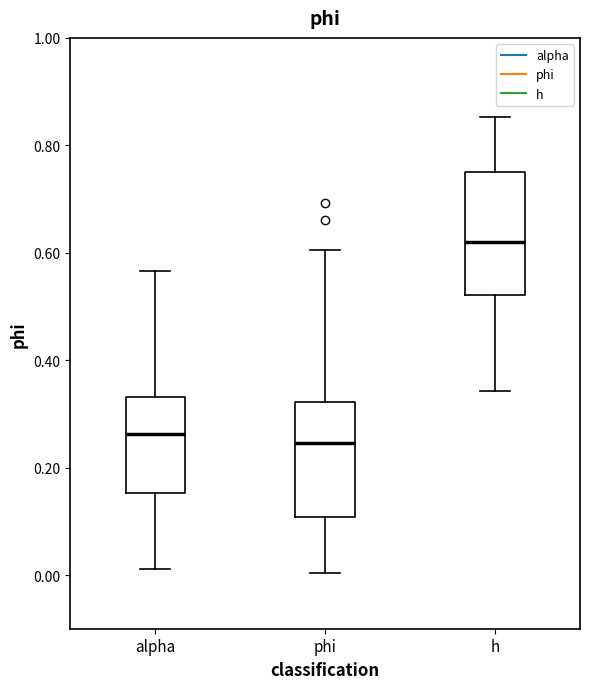

Where does the median line of the box for h sit on the y-axis? The values are not printed on the chart, so give them approximately, as read against the axis.

0.62